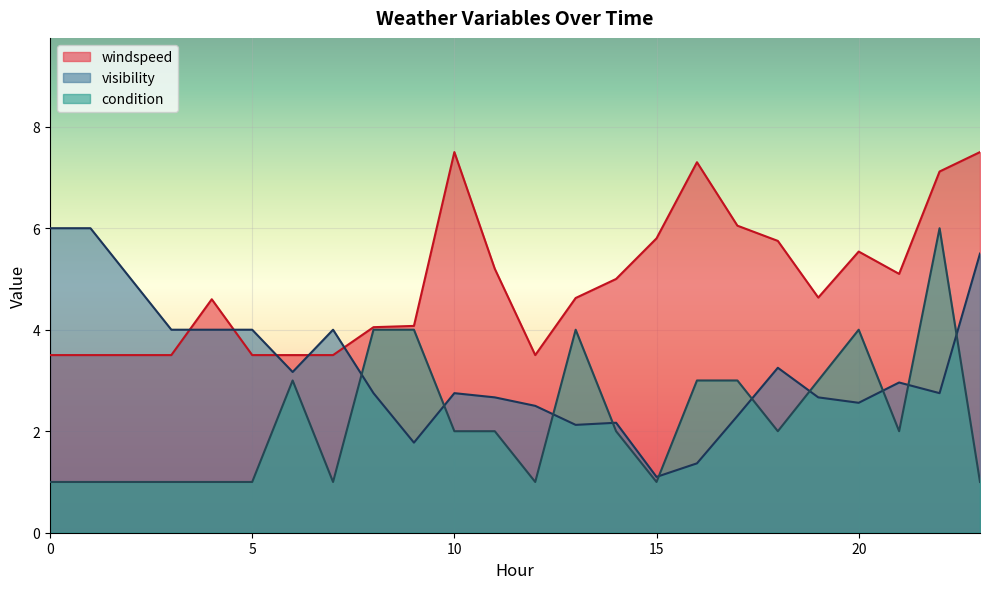

Reading left to right, what are all the values shown in this chart?

windspeed: 0=3.5	1=3.5	2=3.5	3=3.5	4=4.6	5=3.5	6=3.5	7=3.5	8=4.0	9=4.1	10=7.5	11=5.2	12=3.5	13=4.6	14=5.0	15=5.8	16=7.3	17=6.0	18=5.8	19=4.6	20=5.5	21=5.1	22=7.1	23=7.5
visibility: 0=6.0	1=6.0	2=5.0	3=4.0	4=4.0	5=4.0	6=3.2	7=4.0	8=2.8	9=1.8	10=2.8	11=2.7	12=2.5	13=2.1	14=2.2	15=1.1	16=1.4	17=2.3	18=3.2	19=2.7	20=2.6	21=3.0	22=2.8	23=5.5
condition: 0=1.0	1=1.0	2=1.0	3=1.0	4=1.0	5=1.0	6=3.0	7=1.0	8=4.0	9=4.0	10=2.0	11=2.0	12=1.0	13=4.0	14=2.0	15=1.0	16=3.0	17=3.0	18=2.0	19=3.0	20=4.0	21=2.0	22=6.0	23=1.0